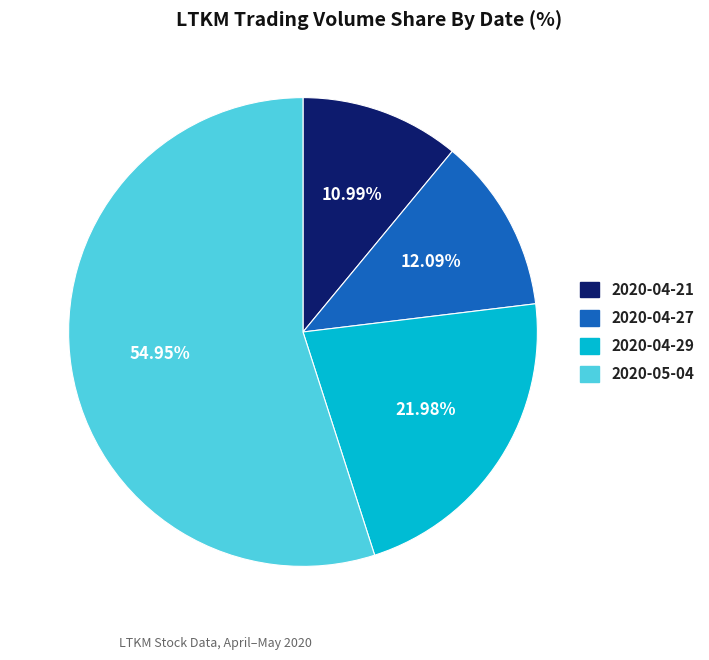

To the nearest percent, what portion does 2020-04-29 represent?

22%